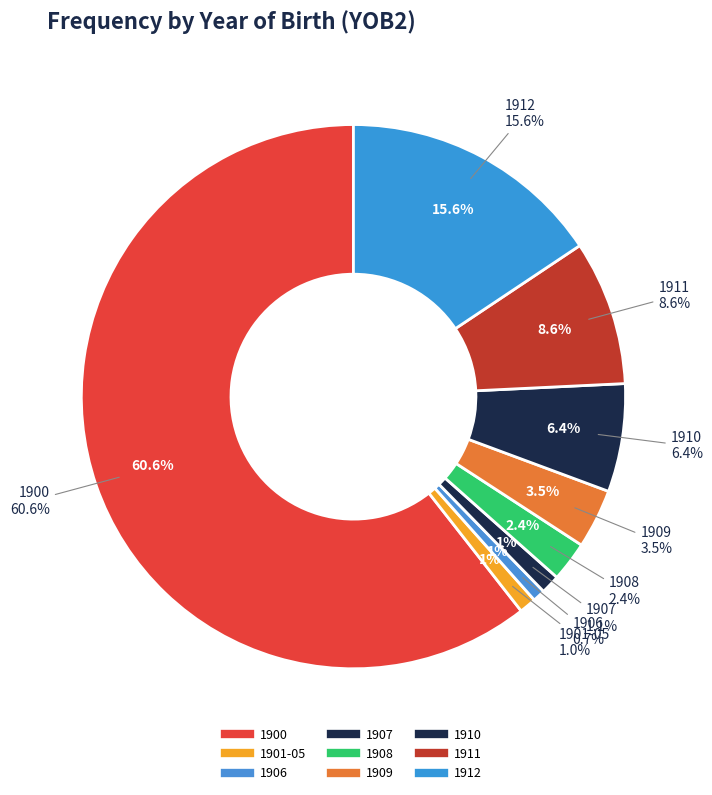

Is it true that 1900 is 1% of the pie?

False